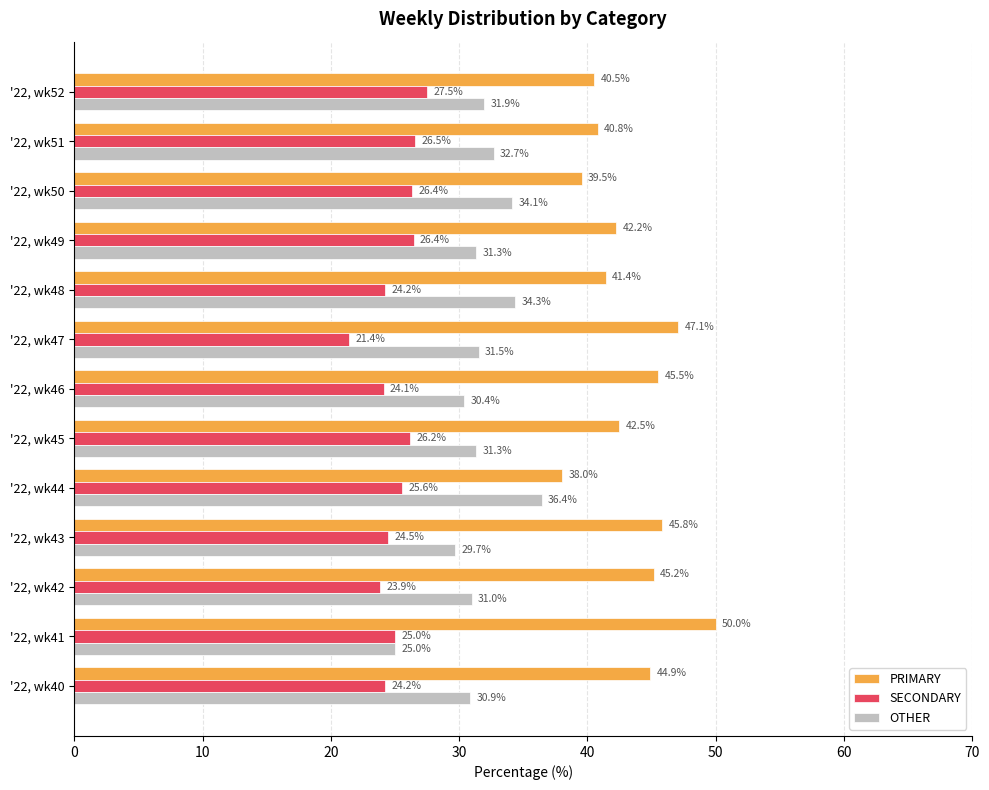

What is the total value across all series at '22, wk43?

100.0